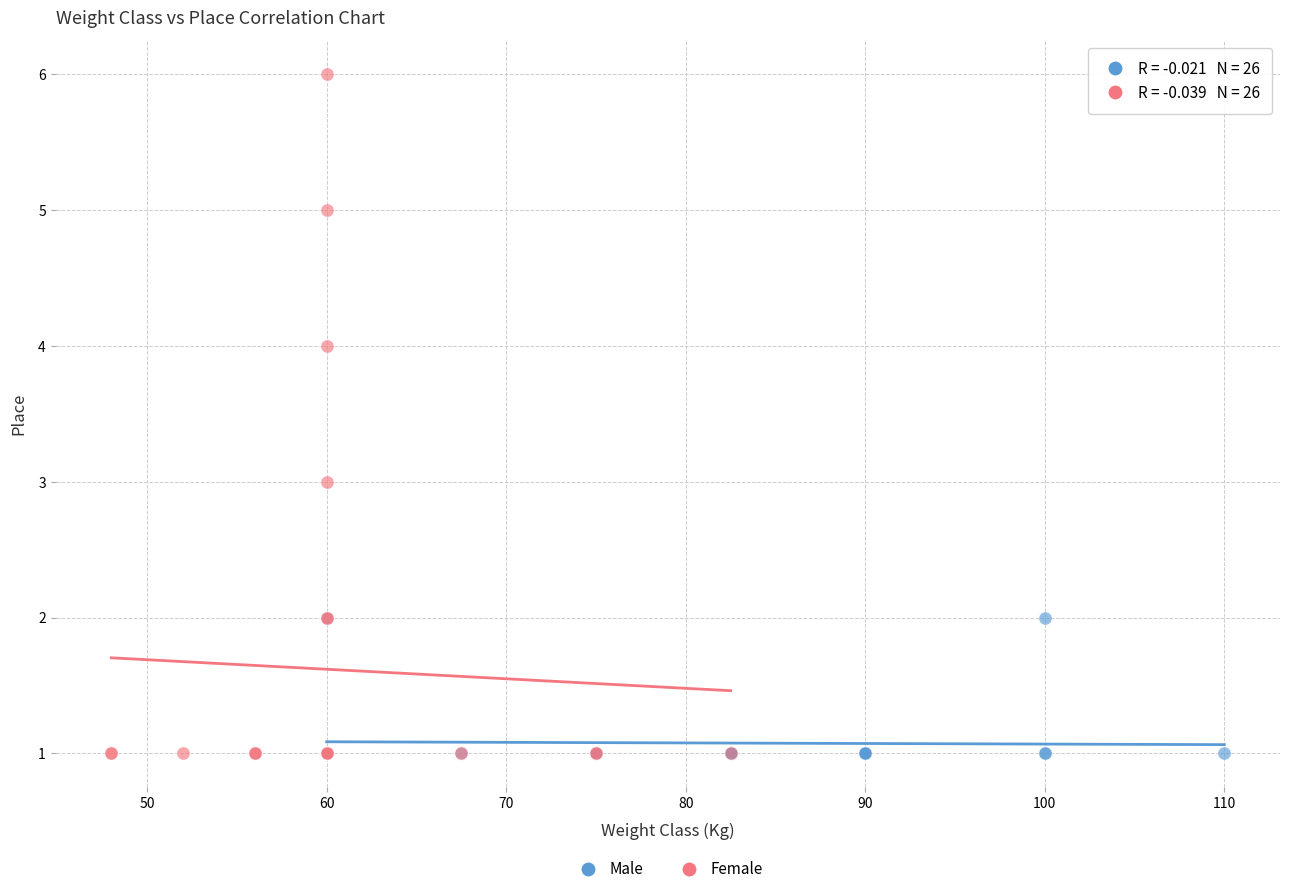

Which series has the largest Y range (max minus min)?

Female